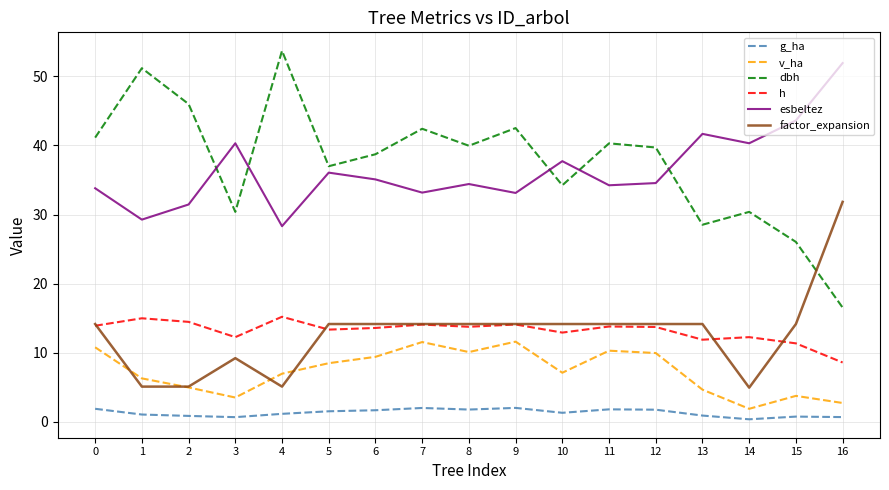

The h series shows 13.7 at 12. True or false?

True